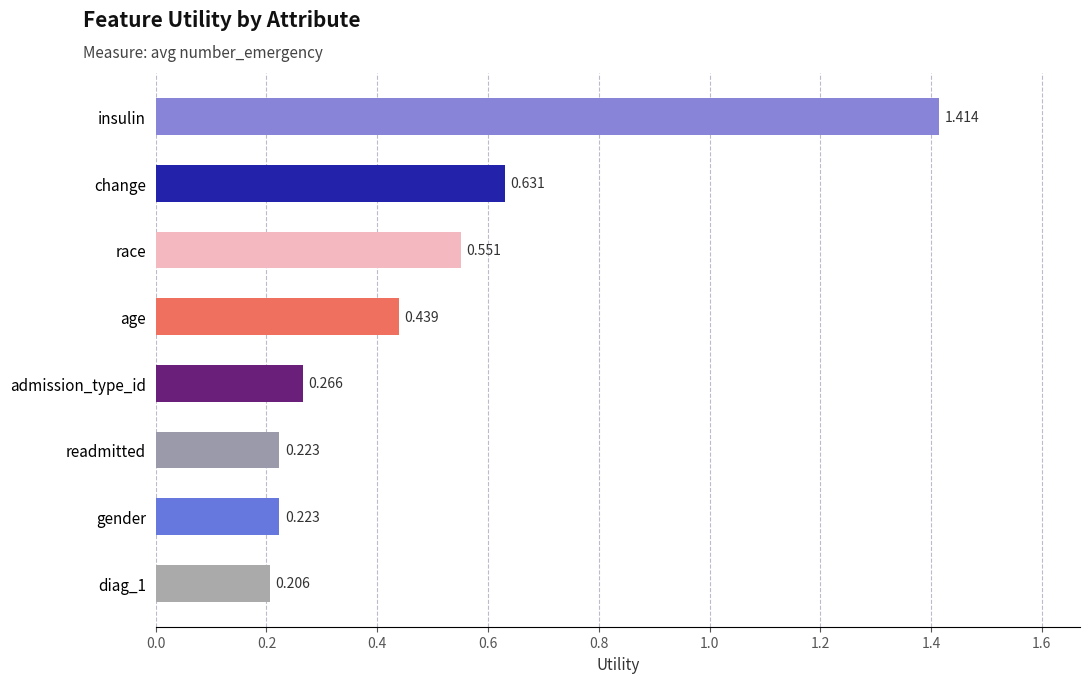

Which has a higher value, change or gender?

change